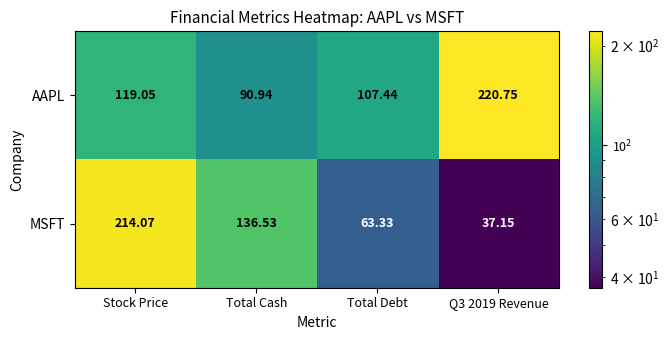

How many series are shown in this chart?

2